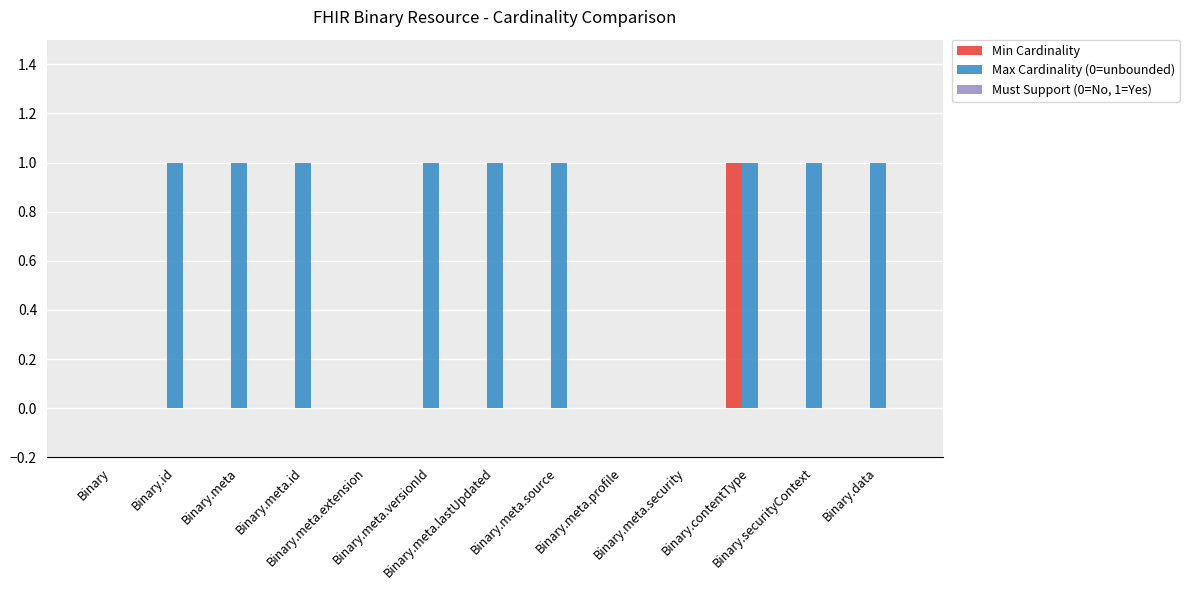

The Max Cardinality (0=unbounded) series shows 1 at Binary.meta.id. True or false?

True